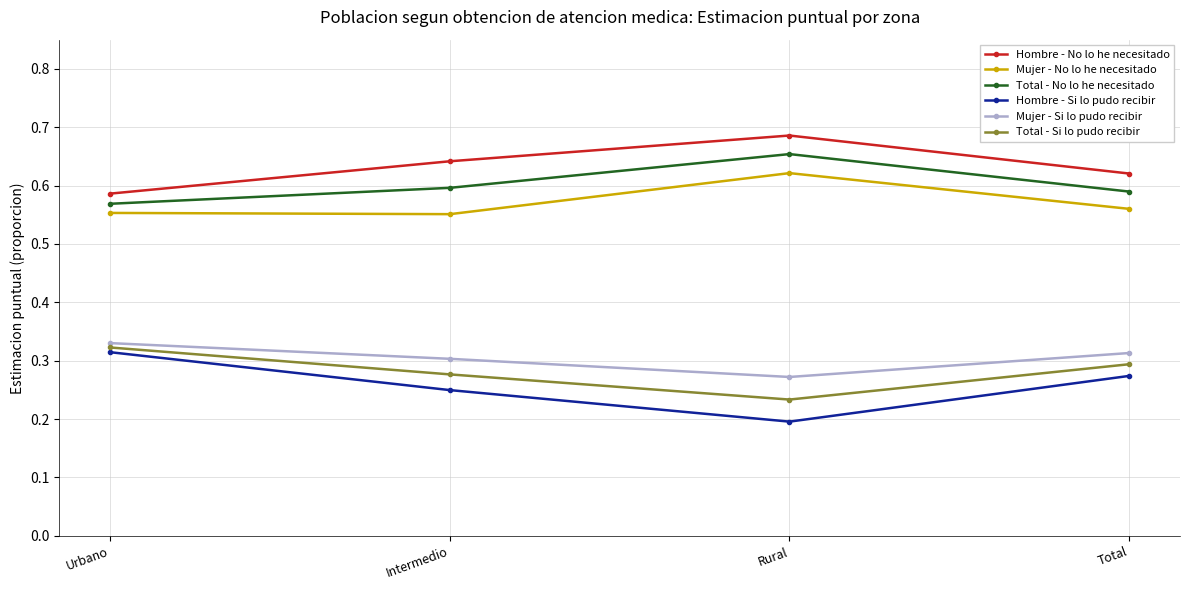

Rank the series at Total from lowest to highest value.

Hombre - Si lo pudo recibir, Total - Si lo pudo recibir, Mujer - Si lo pudo recibir, Mujer - No lo he necesitado, Total - No lo he necesitado, Hombre - No lo he necesitado